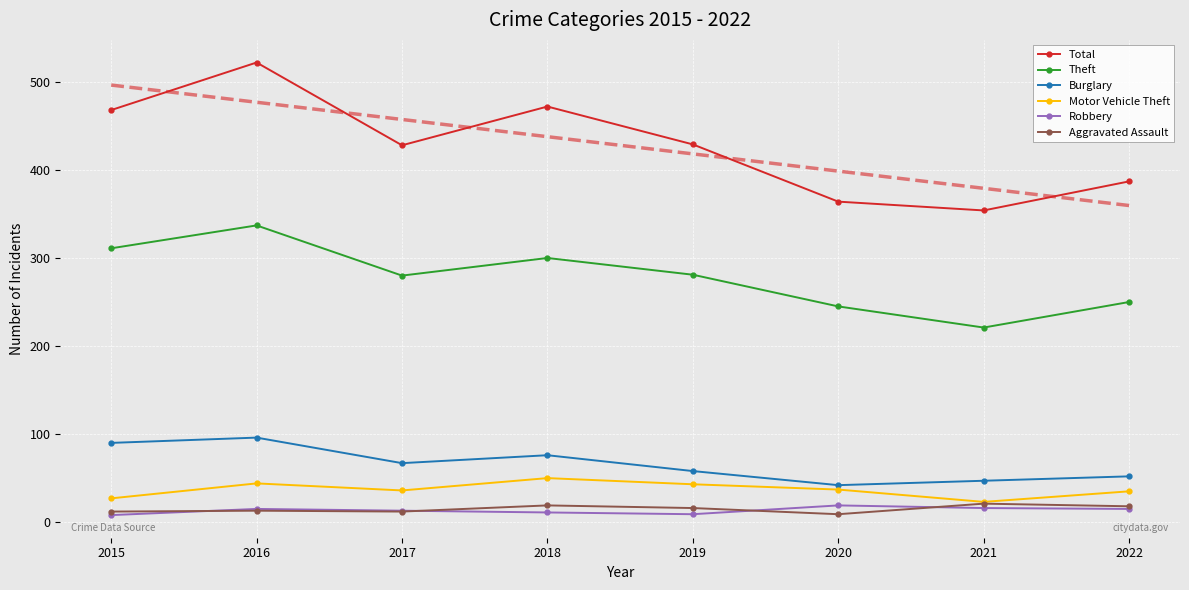

What is the spread (max minus min) of values at 2022?

372